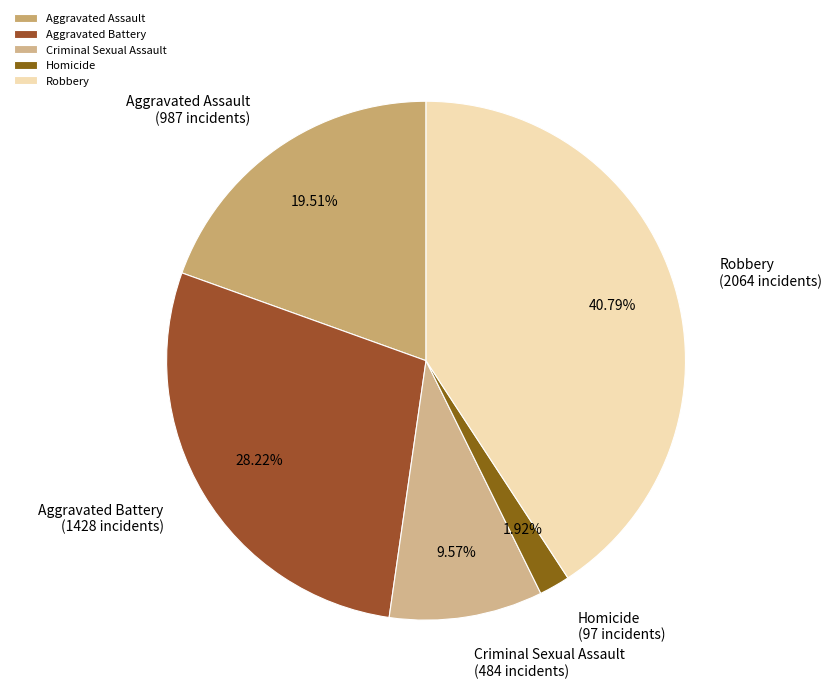

Is it true that Criminal Sexual Assault is 10% of the pie?

True